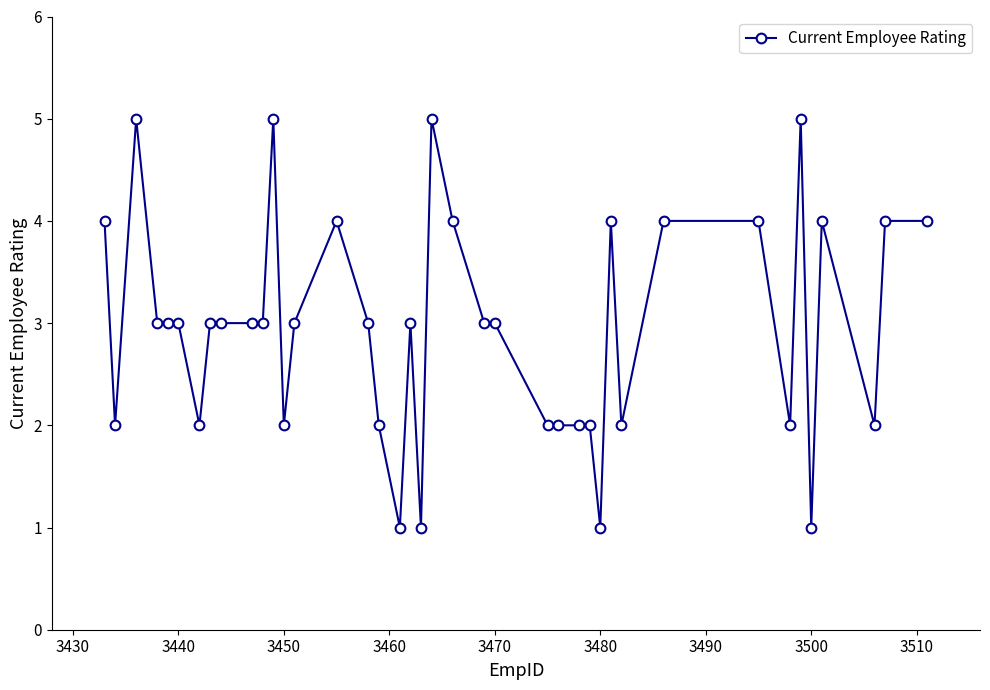

What is the smallest value displayed?

1